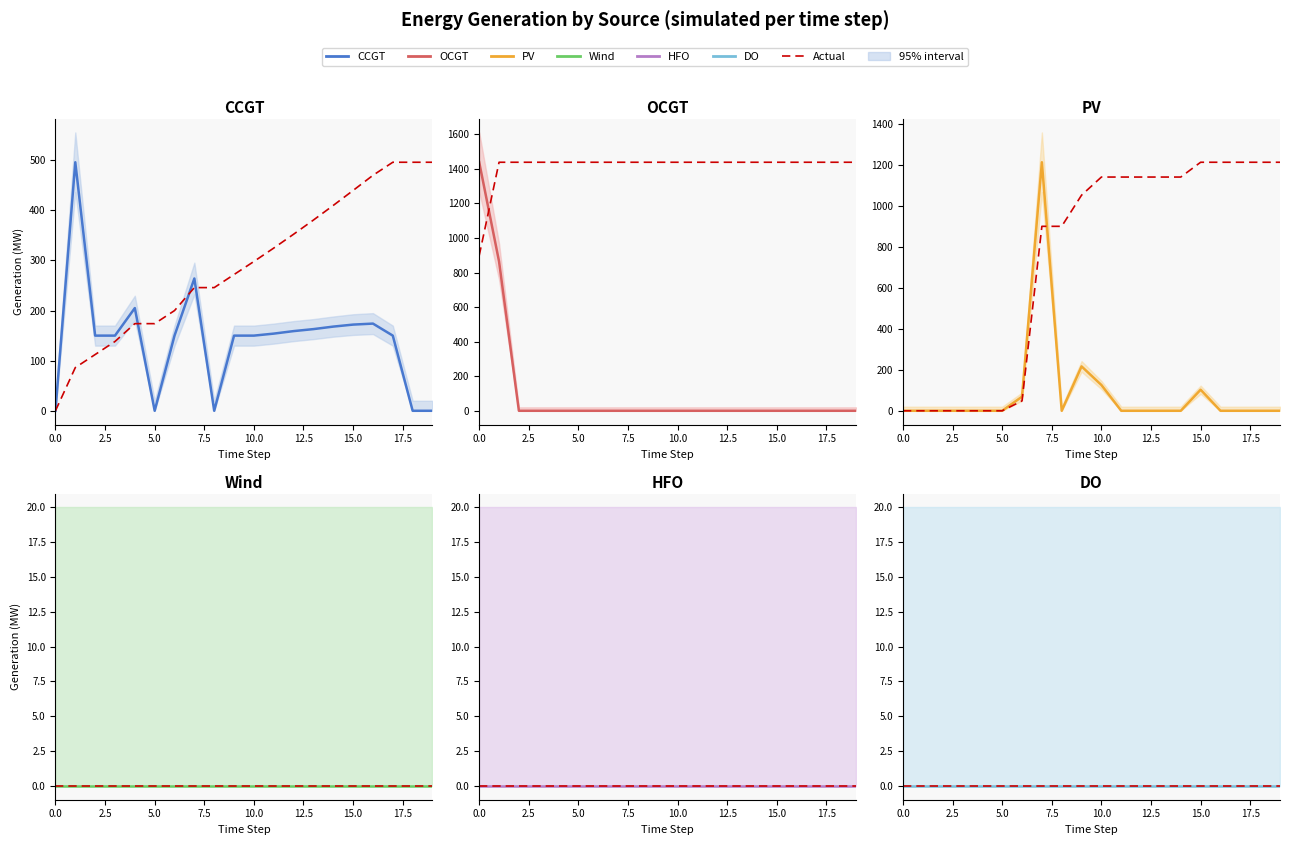

How many interior local peaks does the CCGT series have?

4